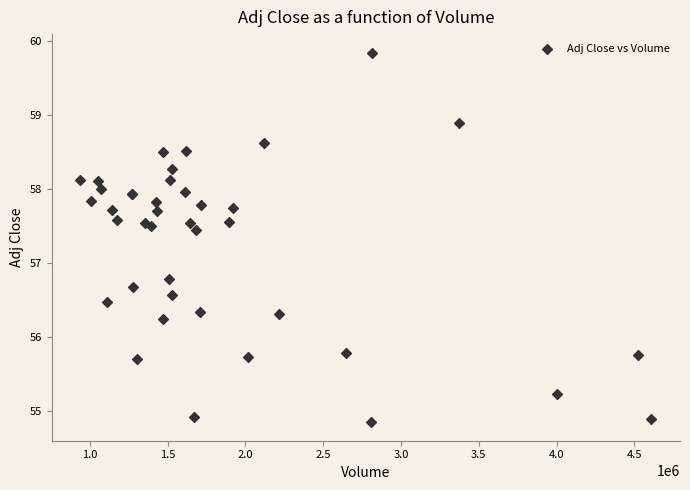

What Y value in the scatter plot is closest to 57?

56.8